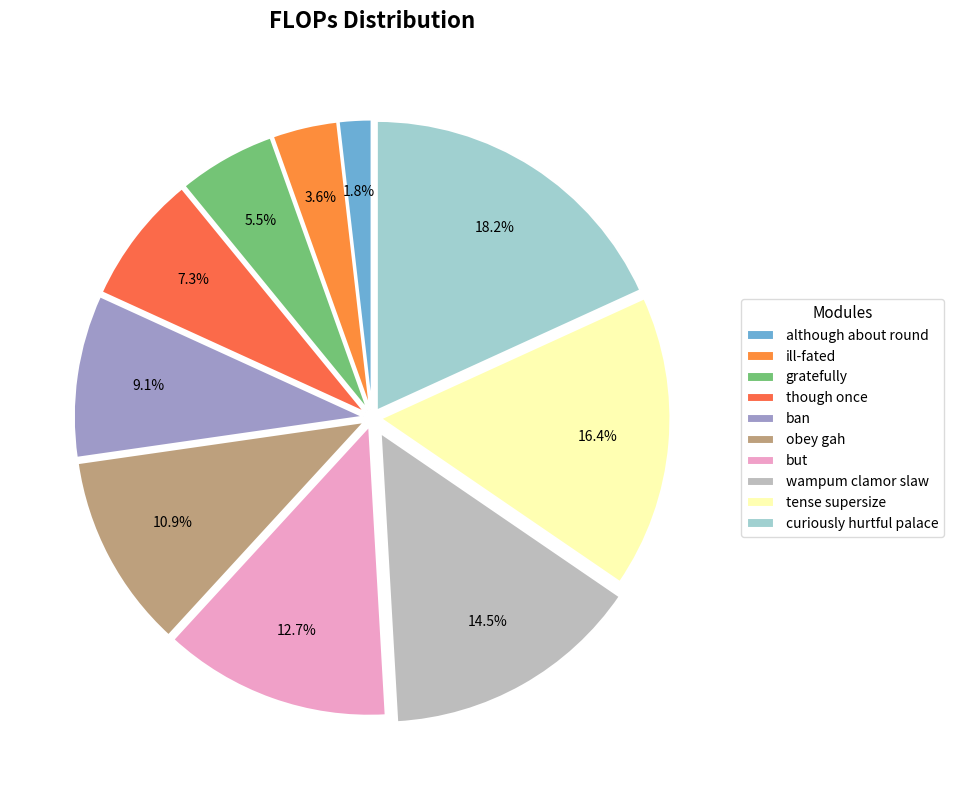

To the nearest percent, what percentage of the pie is curiously hurtful palace?

18%